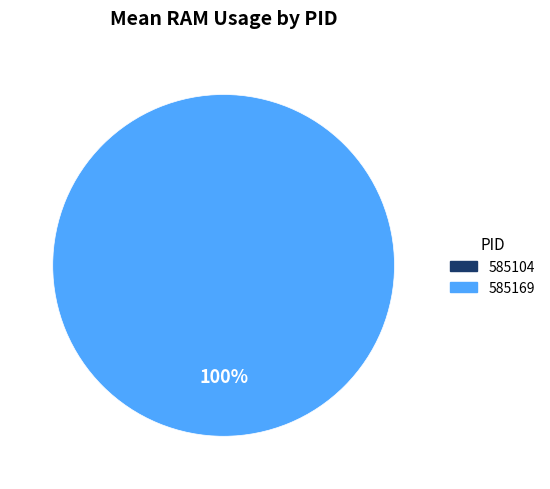

Rank the categories by value from lowest to highest.

585104, 585169